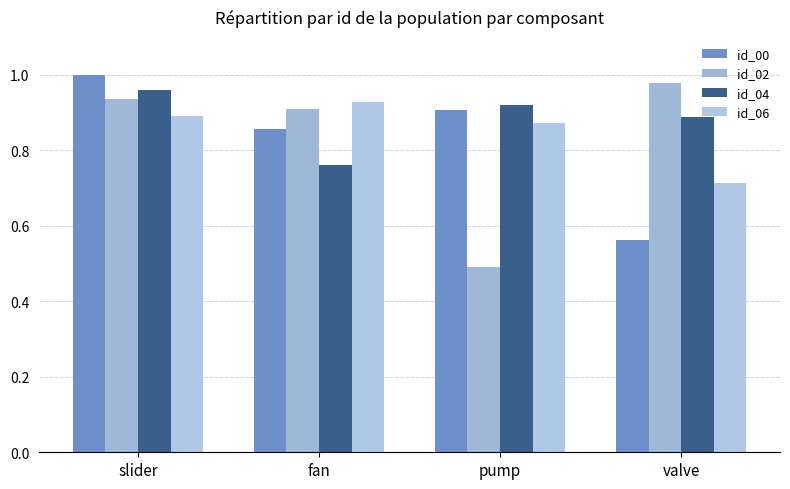

The id_04 series shows 1.3 at fan. True or false?

False